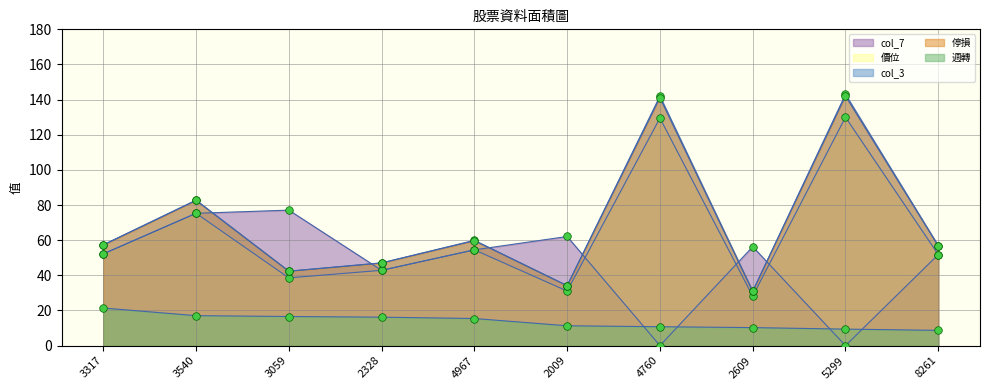

Is the value of col_7 at 3059 greater than the value of 週轉 at 5299?

Yes